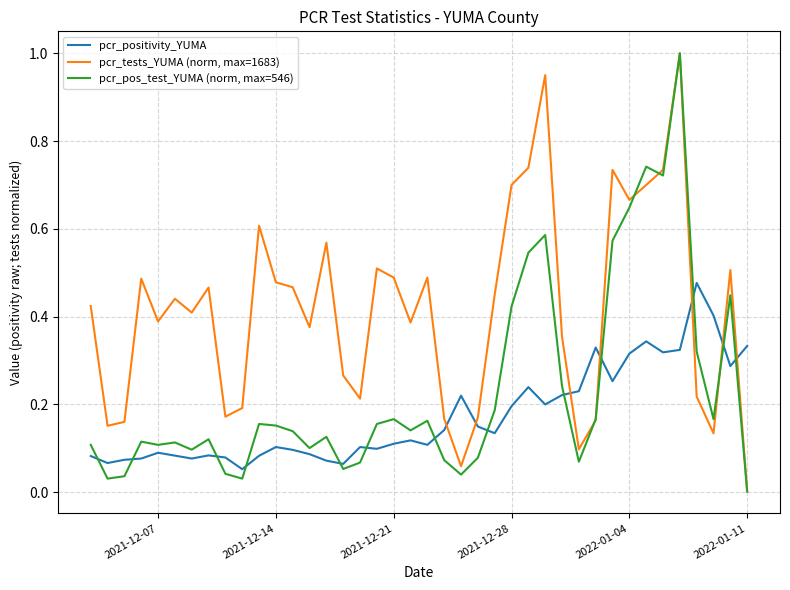

At how many categories does at least one series exceed 0?

40